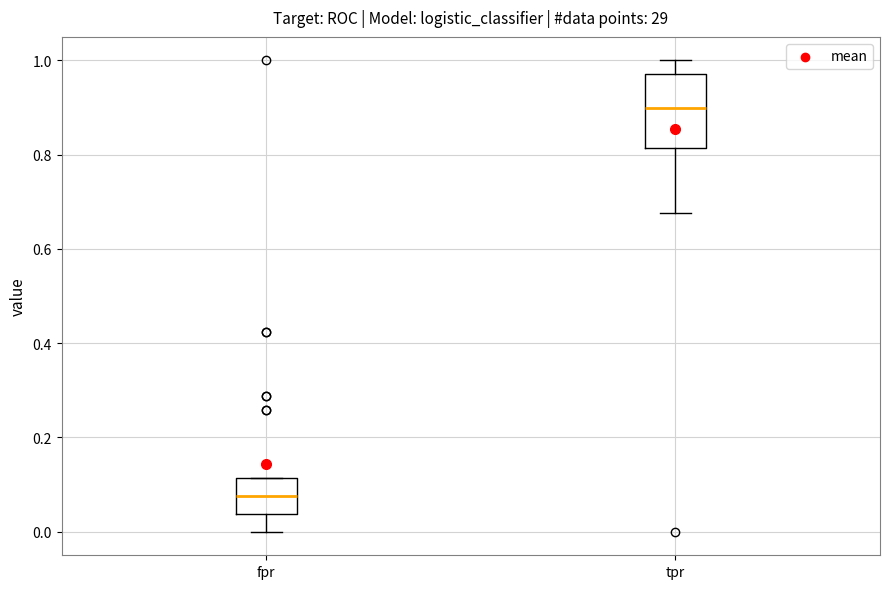

Where does the median line of the box for tpr sit on the y-axis? The values are not printed on the chart, so give them approximately, as read against the axis.

0.90